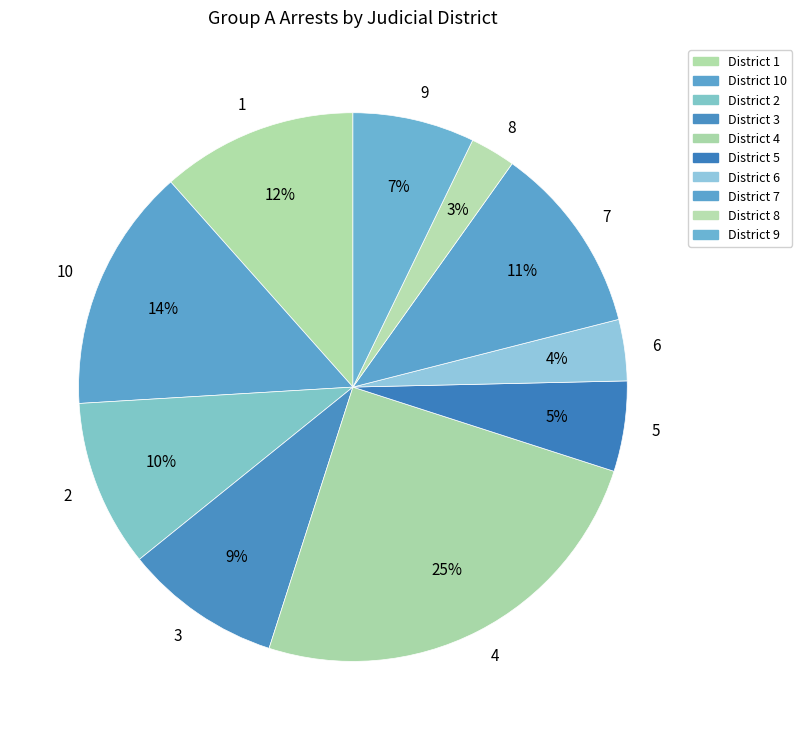

Is it true that 1 is 25% of the pie?

False